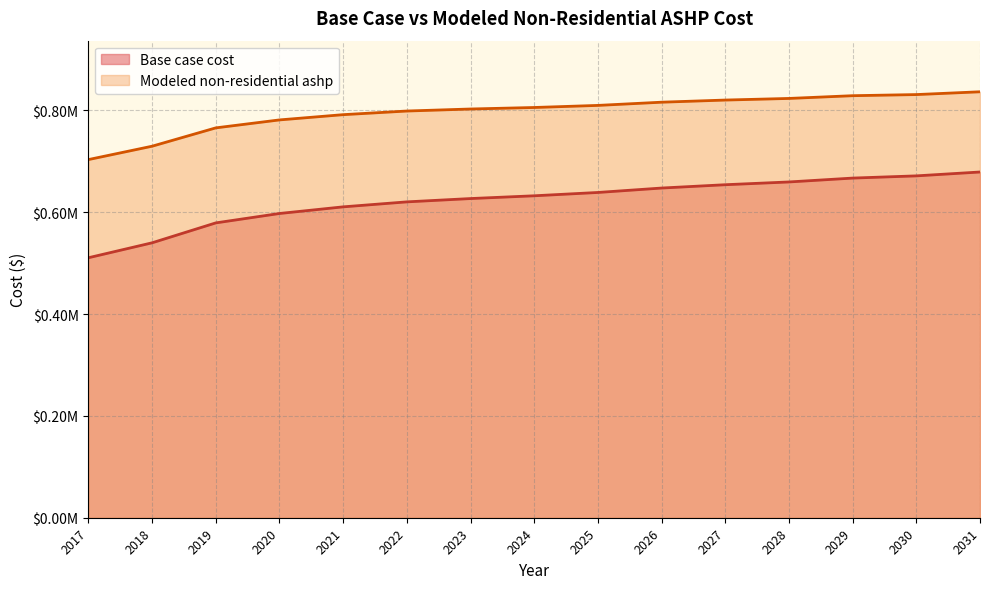

At which label does Base case cost reach its peak?

2031